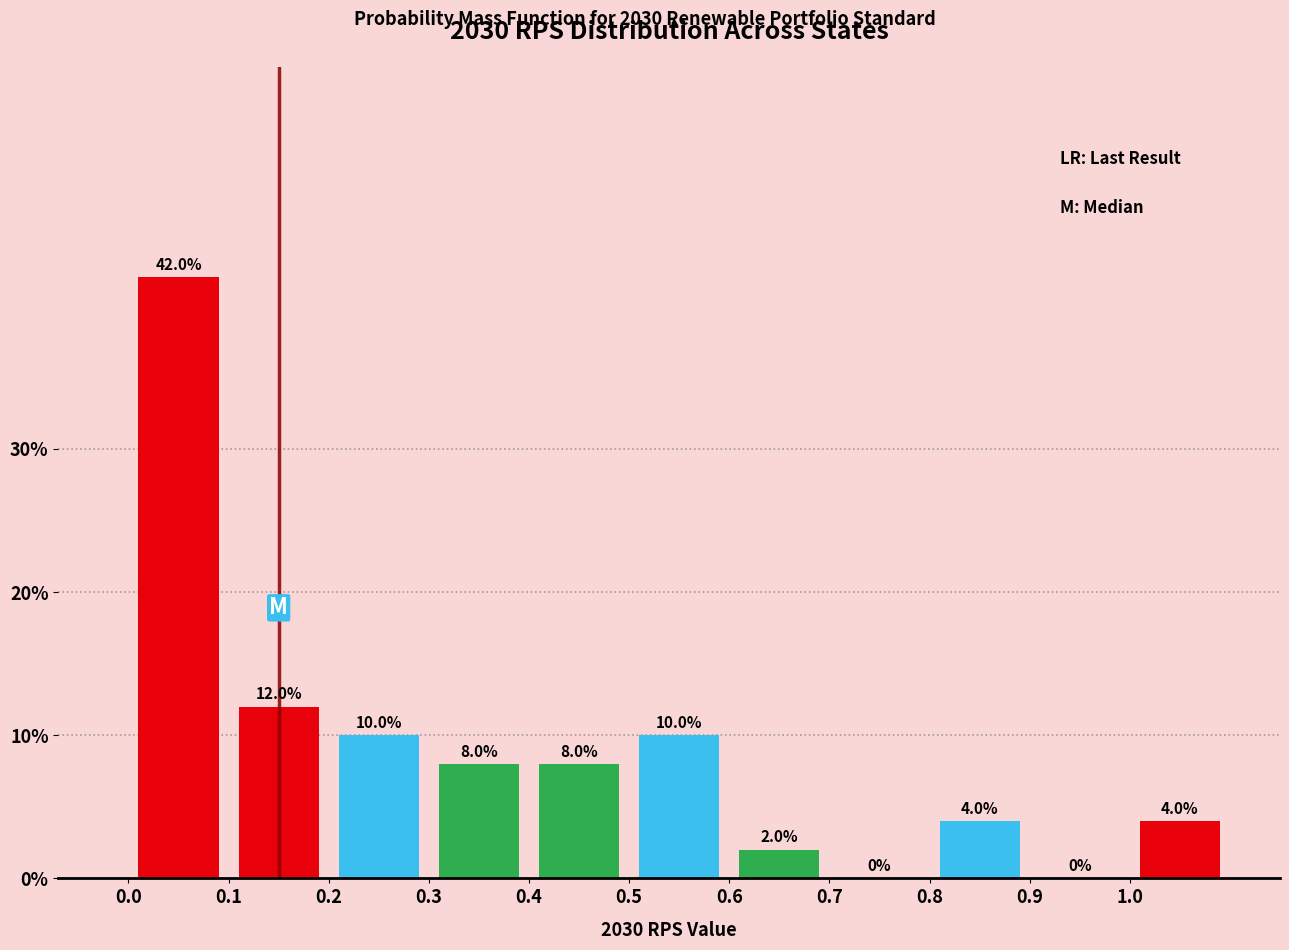

Reading left to right, transcribe this chart: for each bar, give the range it covers on the x-axis and its height.

0.0 to 0.1: 42.0
0.1 to 0.2: 12.0
0.2 to 0.3: 10.0
0.3 to 0.4: 8.0
0.4 to 0.5: 8.0
0.5 to 0.6: 10.0
0.6 to 0.7: 2.0
0.7 to 0.8: 0.0
0.8 to 0.9: 4.0
0.9 to 1.0: 0.0
1.0 to 1.1: 4.0